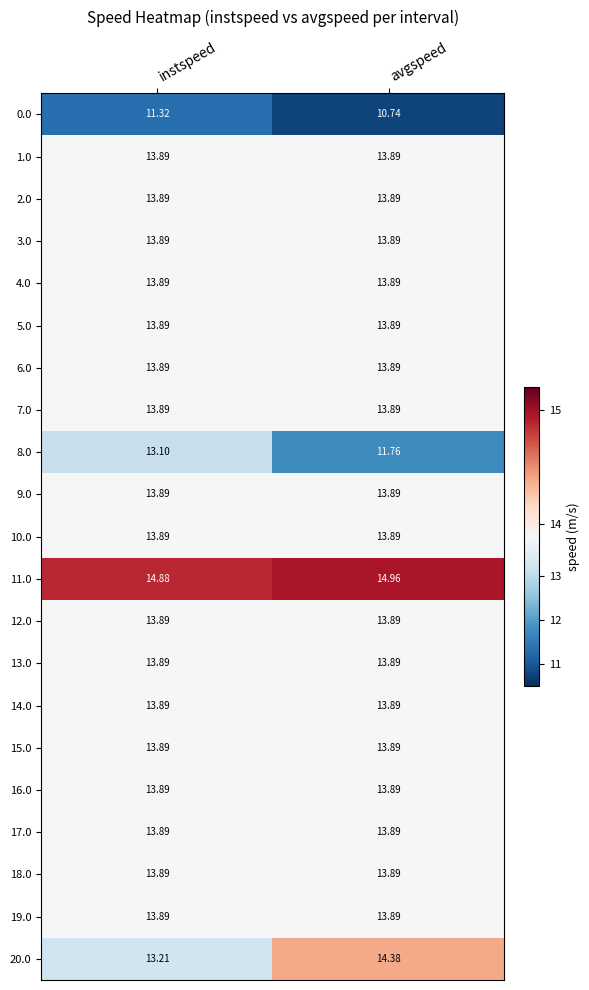

What is the difference between the highest and lowest values at avgspeed?

4.2